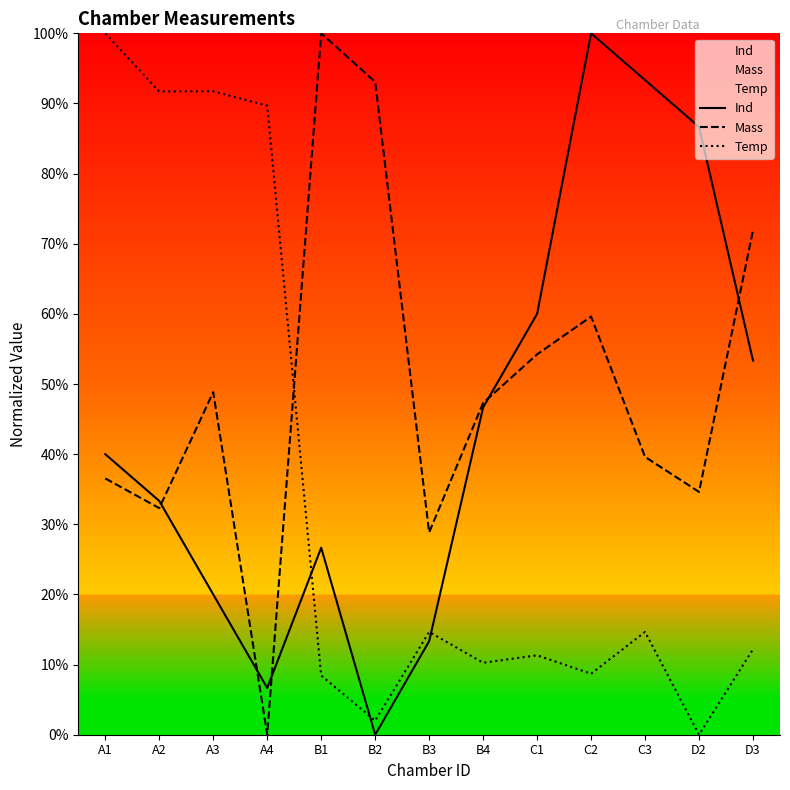

How many interior local peaks does the Mass series have?

3